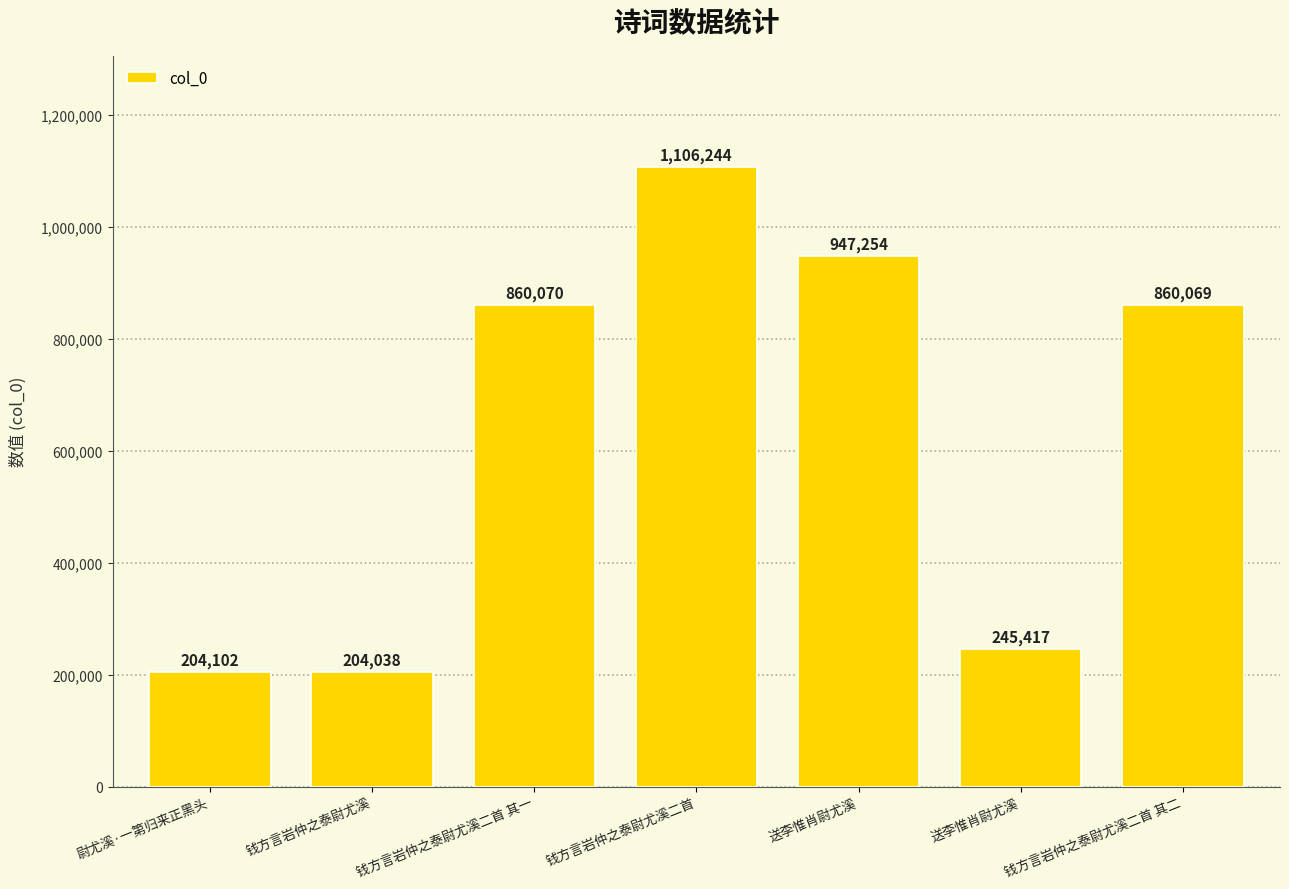

True or false: the data shows 204102 at 尉尤溪·一第归来正黑头.

True